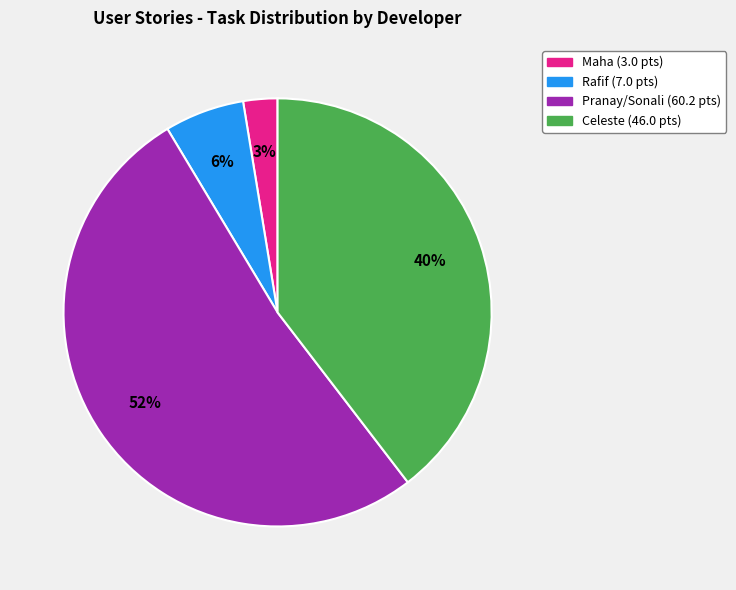

To the nearest percent, what is the difference between the largest and smallest slice percentages?

49%